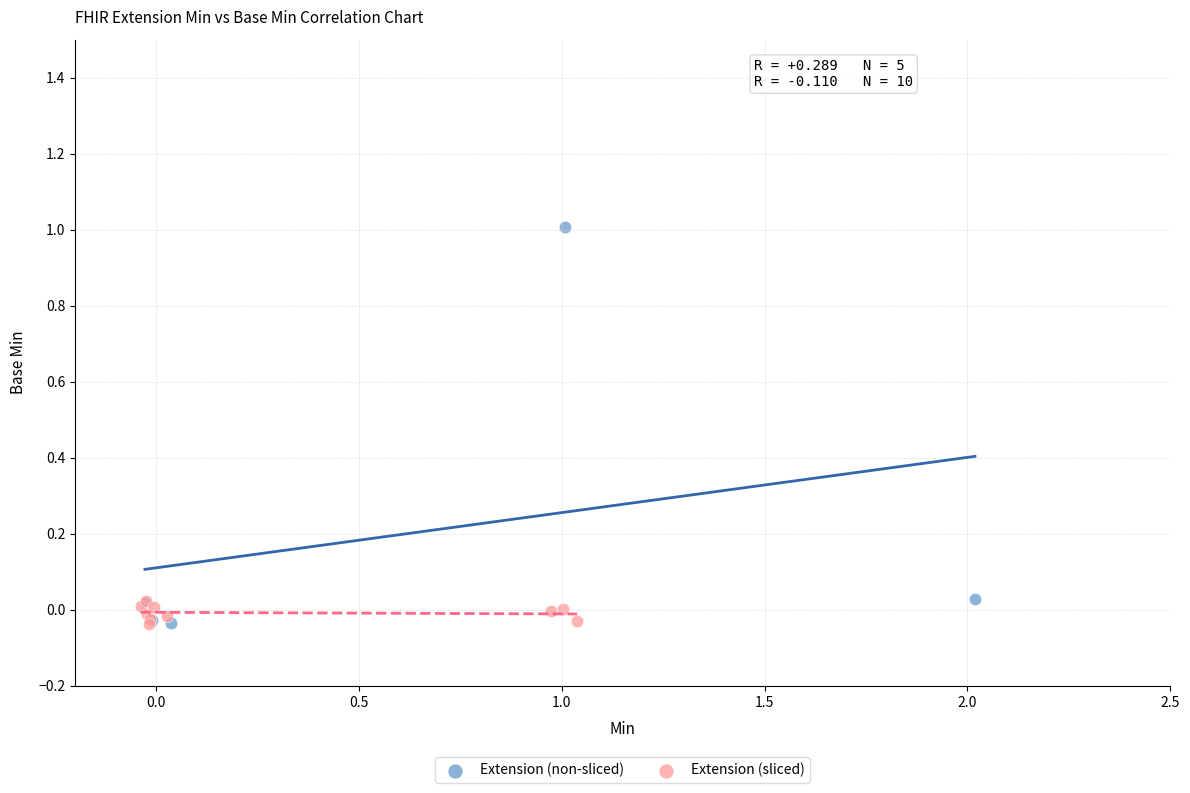

Which series has the largest Y range (max minus min)?

Extension (non-sliced)